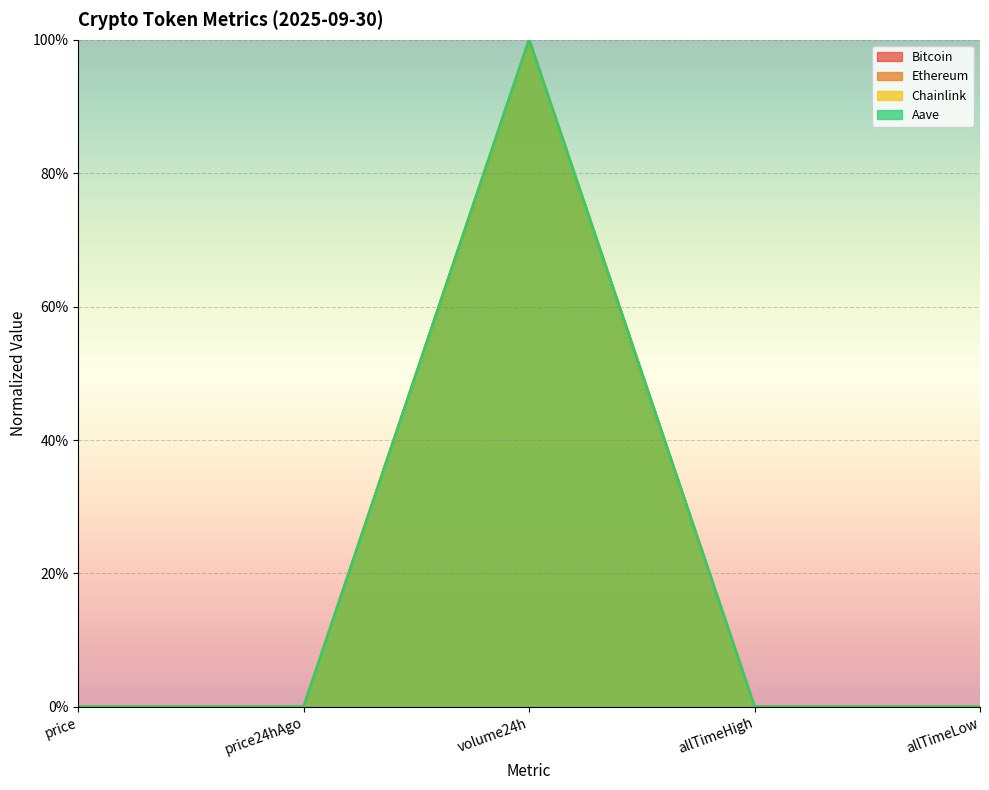

Which series has the widest spread of values?

Bitcoin